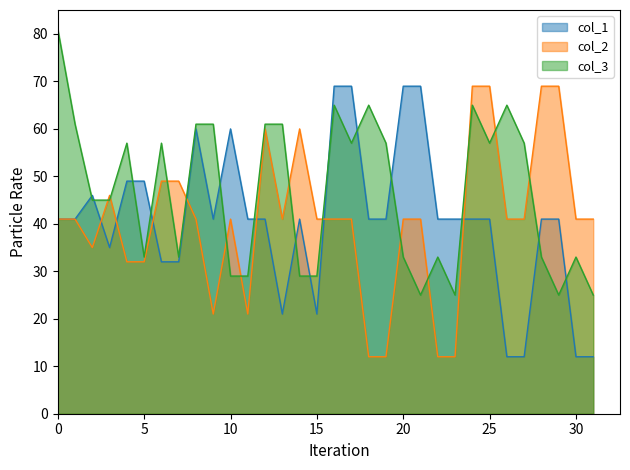

Does the chart display data point markers on the line(s)?

No